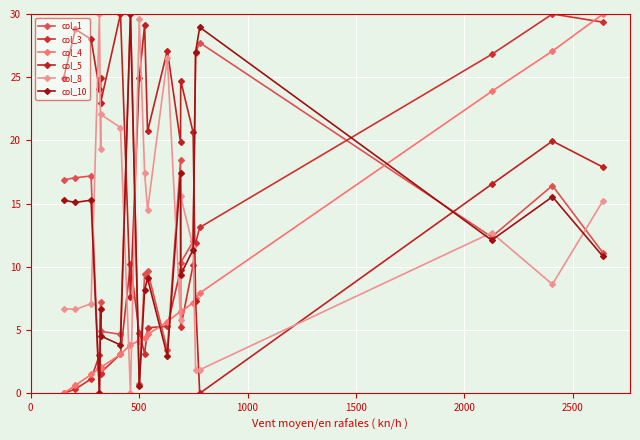

How many lines are shown in the chart?

6